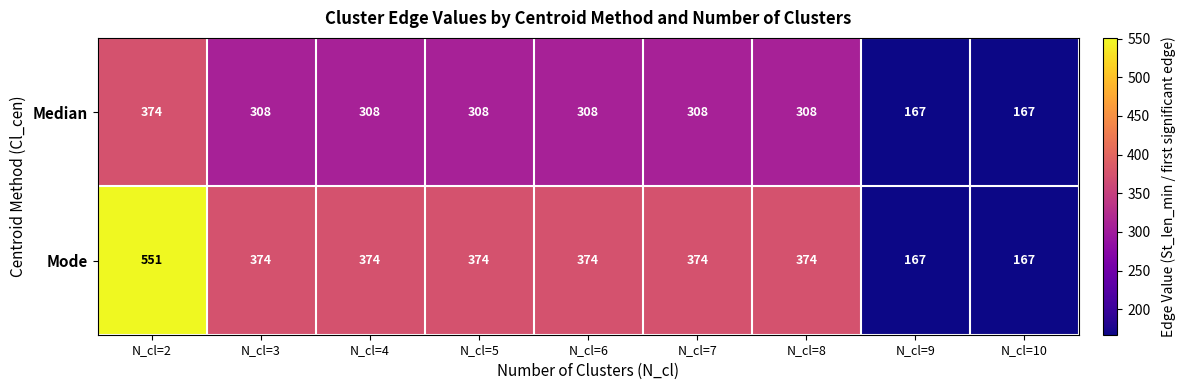

What is the sum of the Median values at N_cl=9 and N_cl=10?

334